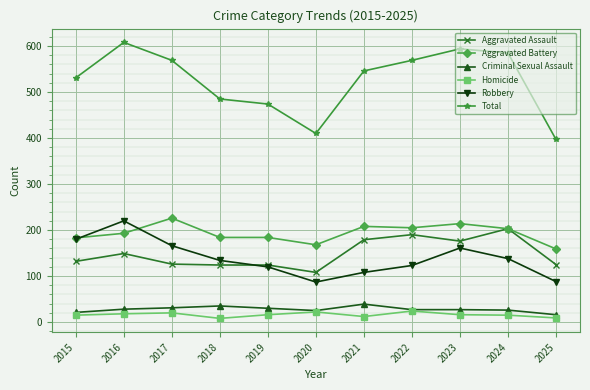

What is the approximate value of Aggravated Assault at 2020?

108